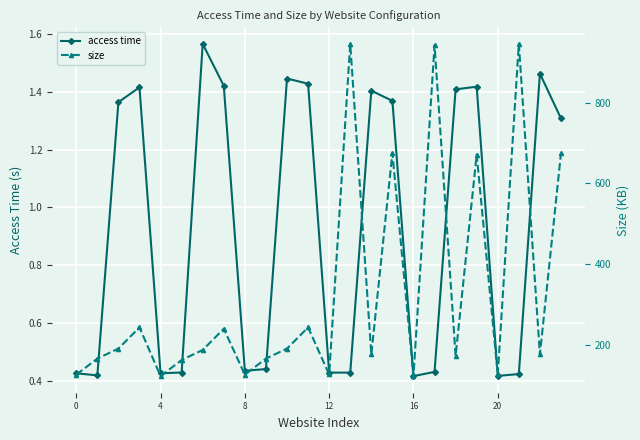

How many access time values are between 0 and 1?

12